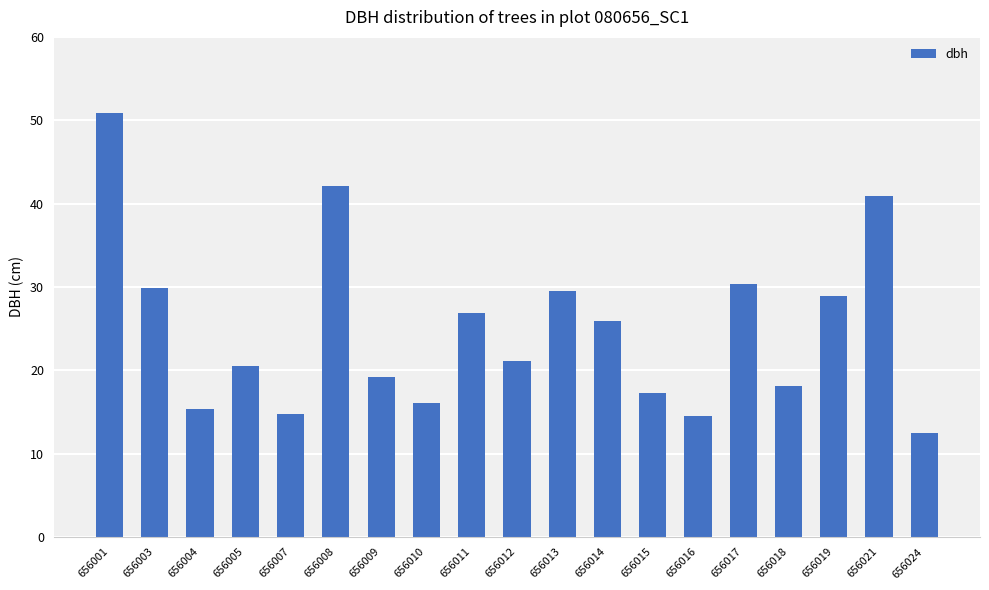

What is the ratio of the value at 656004 to the value at 656016?

1.1